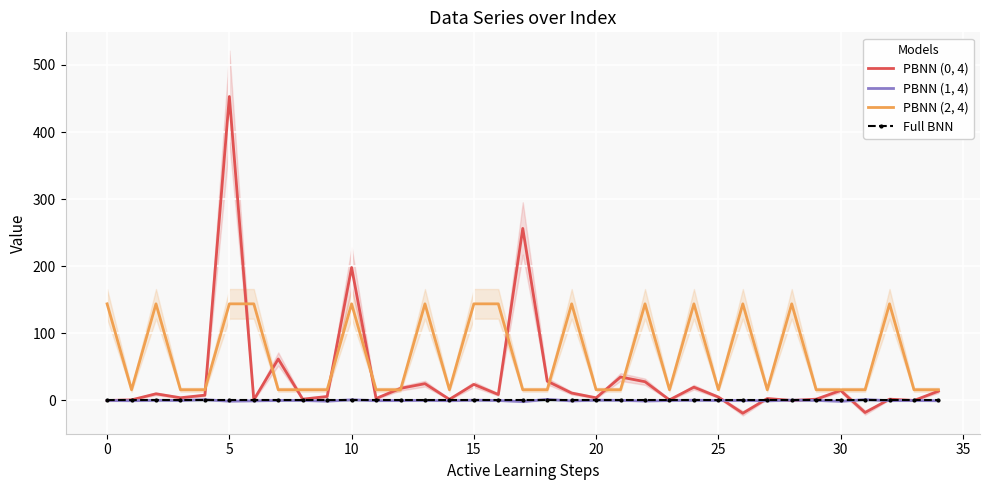

What value does the PBNN (0, 4) series have at 10?

198.2